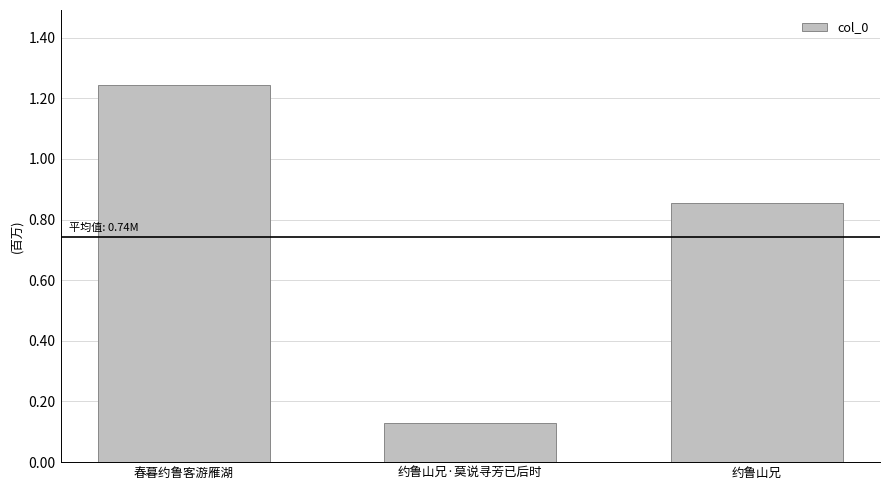

What is the label of the 1st bar from the left?

春暮约鲁客游雁湖